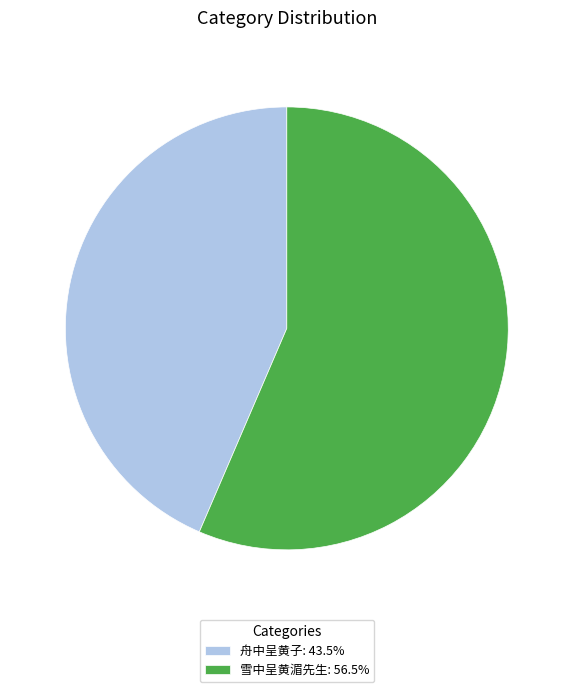

Do 雪中呈黄湄先生: 56.5% and 舟中呈黄子: 43.5% together represent more than half of the pie?

Yes